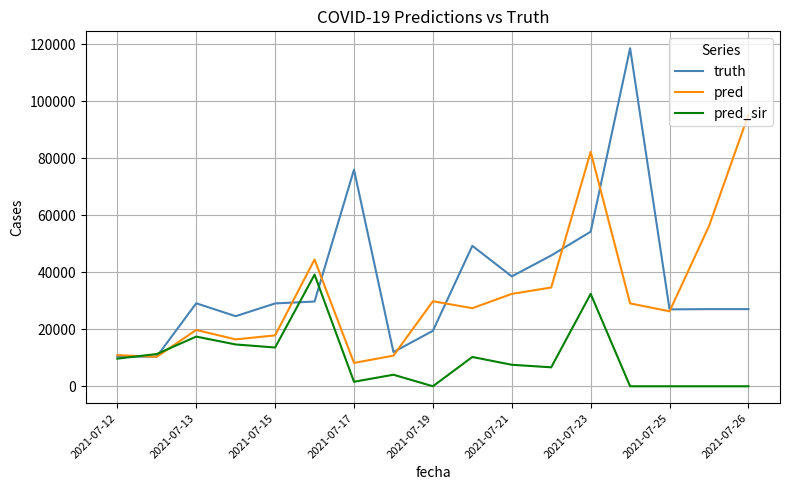

How many intersections are there between pred_sir and pred?

2